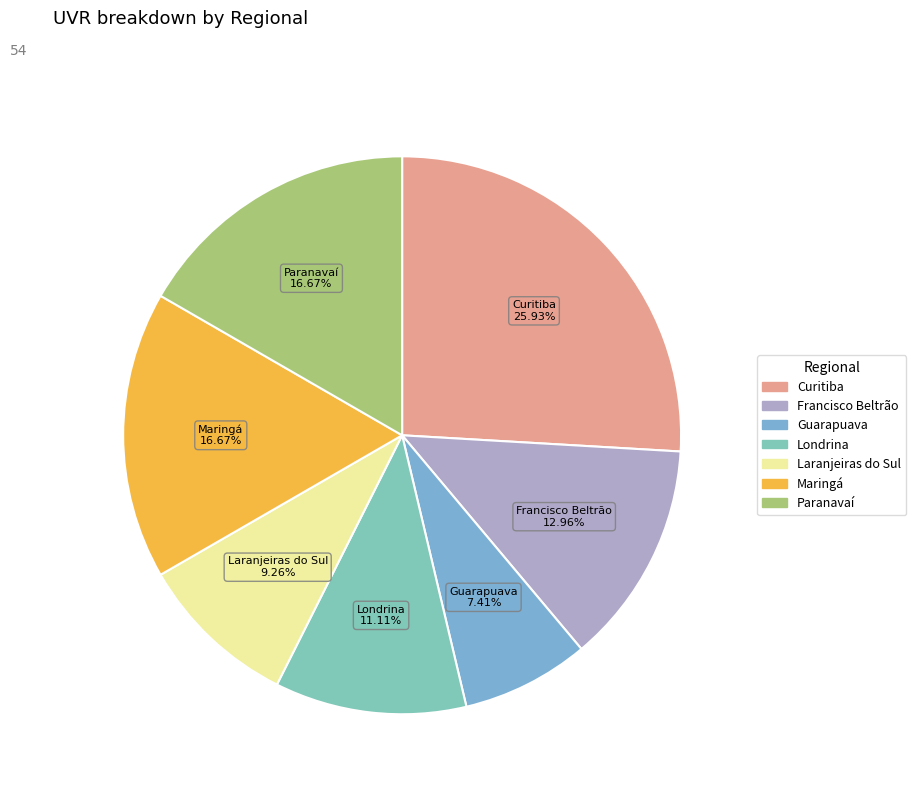

Do Guarapuava and Francisco Beltrão together represent more than half of the pie?

No